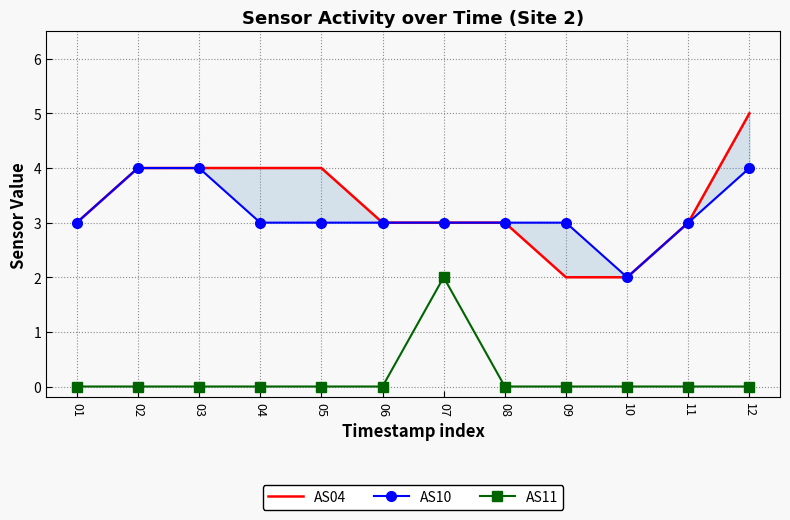

What are all the series names shown in the legend?

AS04, AS10, AS11